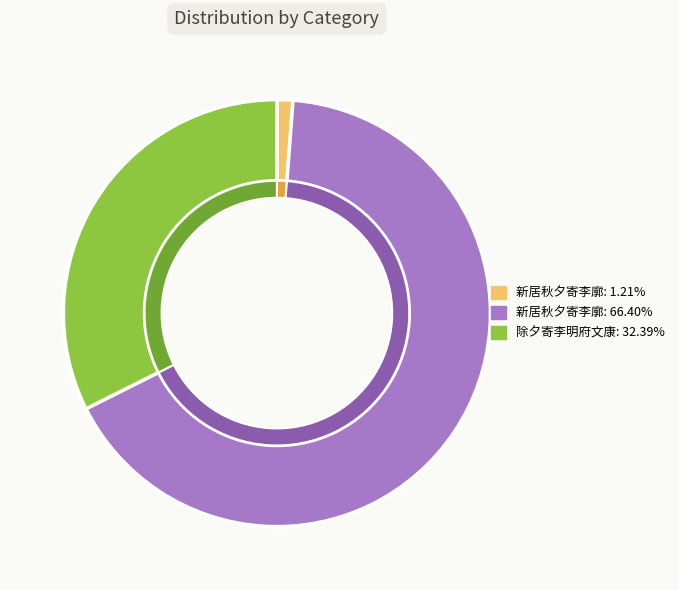

To the nearest percent, what is the average slice percentage?

33%